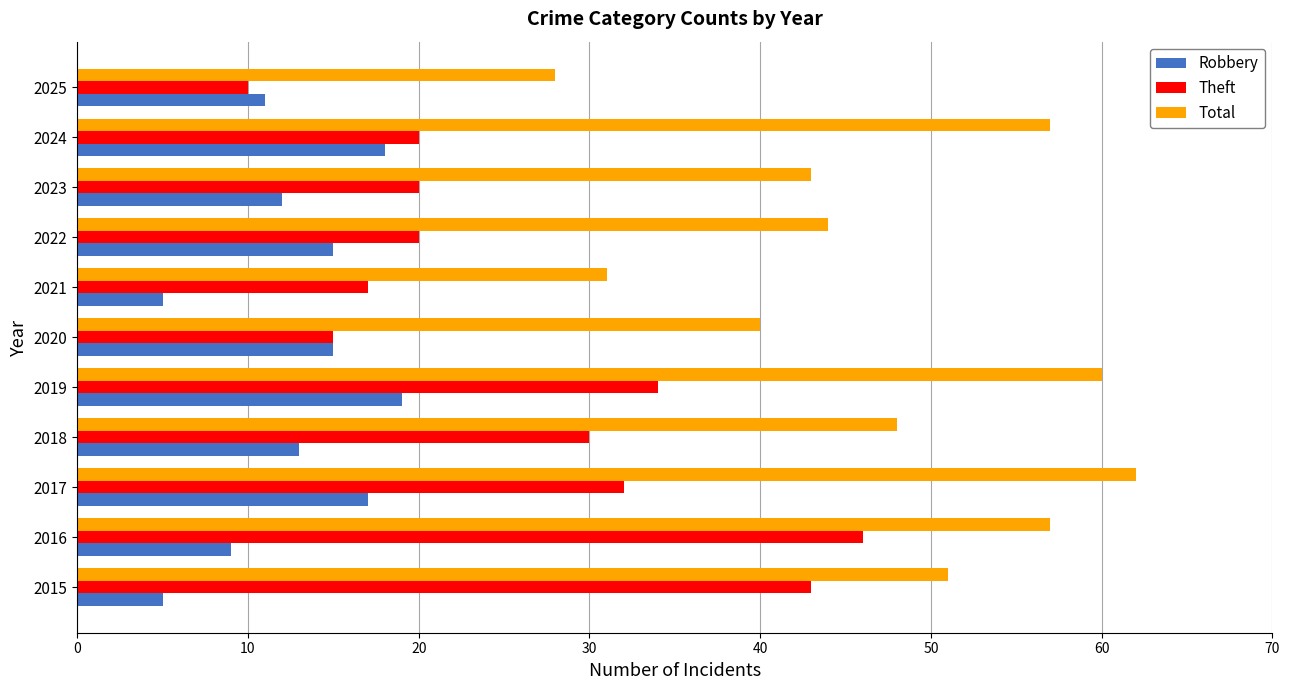

Which category has the highest value across all series?

2017